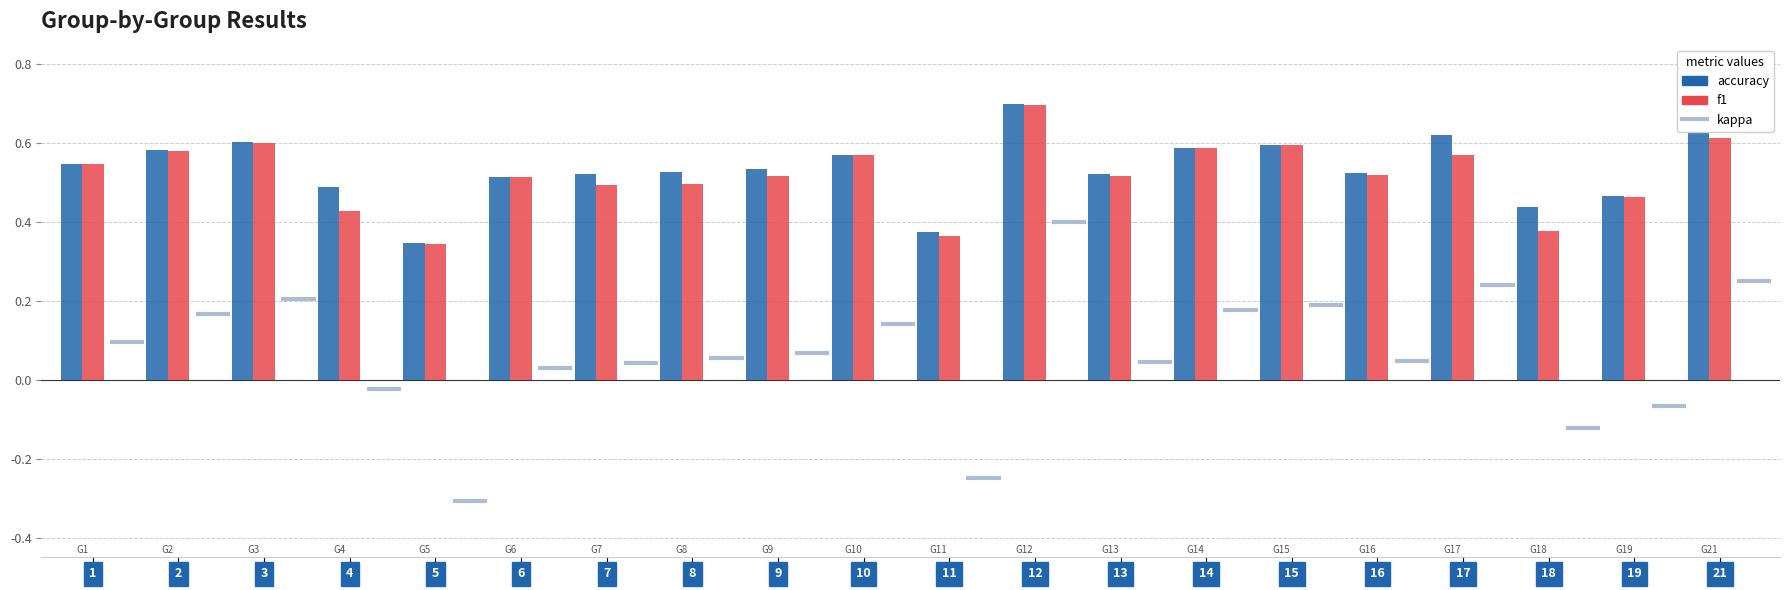

What is the greatest value displayed?

0.7